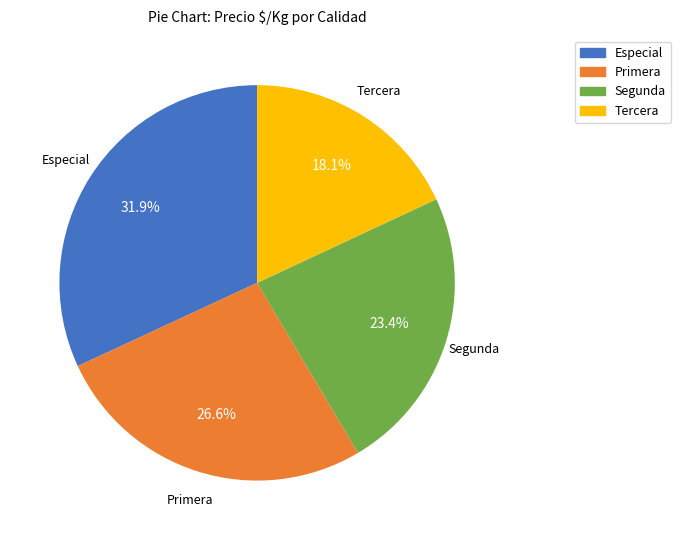

Which category has the biggest portion of the pie?

Especial